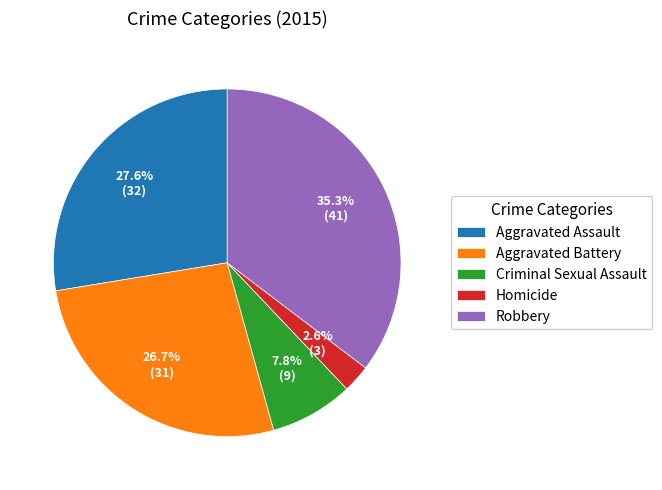

To the nearest percent, what percentage of the pie is Homicide?

3%